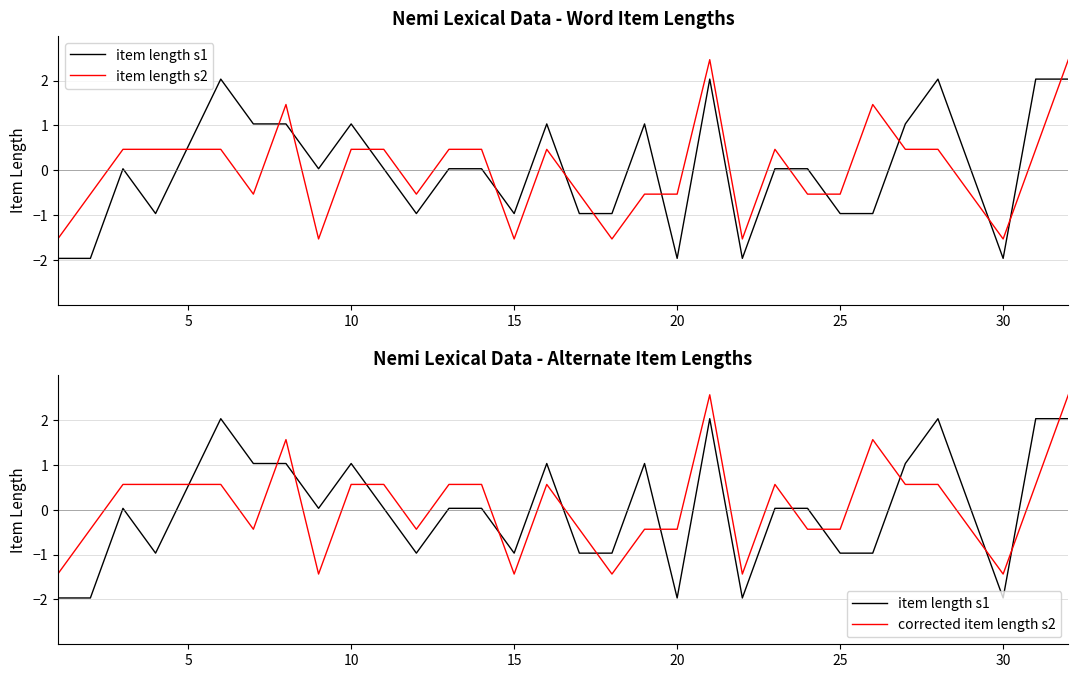

What is the value of the corrected item length s2 point at the 25th from the left?

1.6